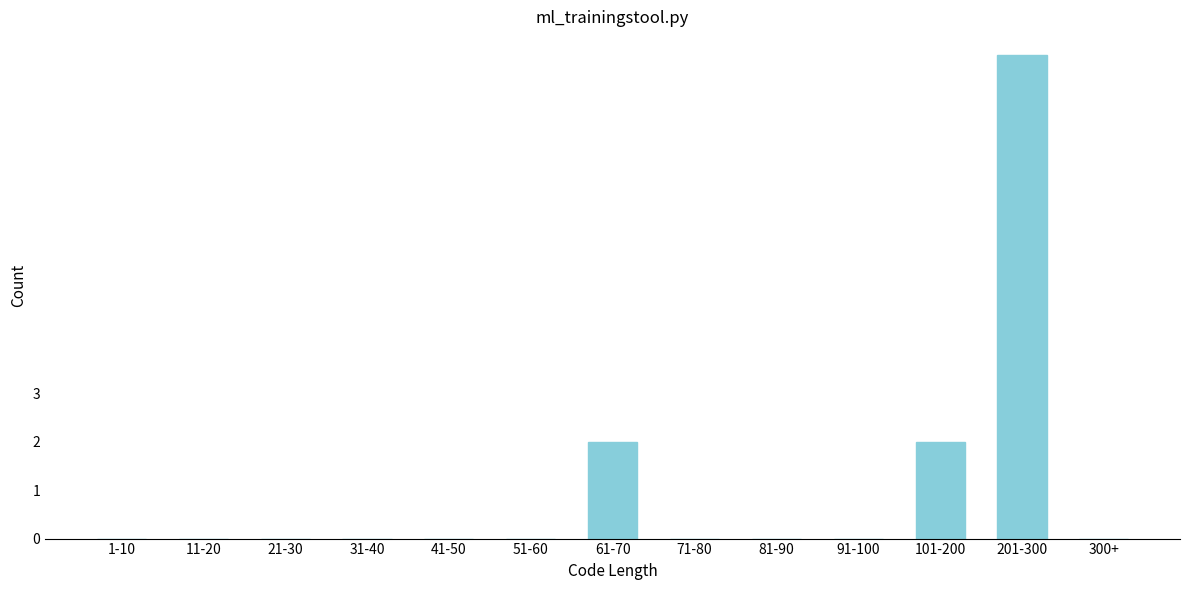

Reading right to left, what are all the values shown in this chart?

300+=0	201-300=10	101-200=2	91-100=0	81-90=0	71-80=0	61-70=2	51-60=0	41-50=0	31-40=0	21-30=0	11-20=0	1-10=0